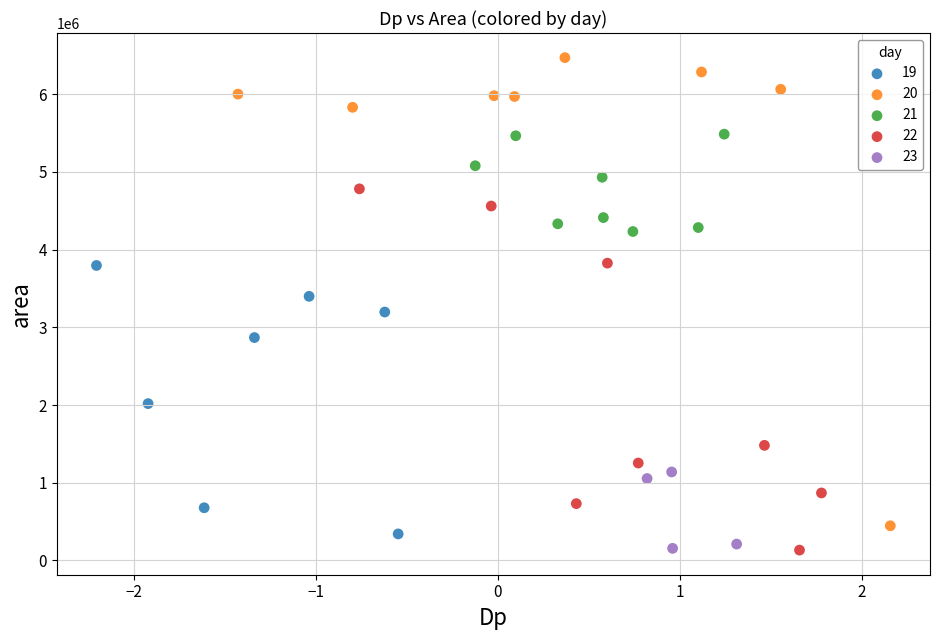

Which series has the widest spread of Y values?

20